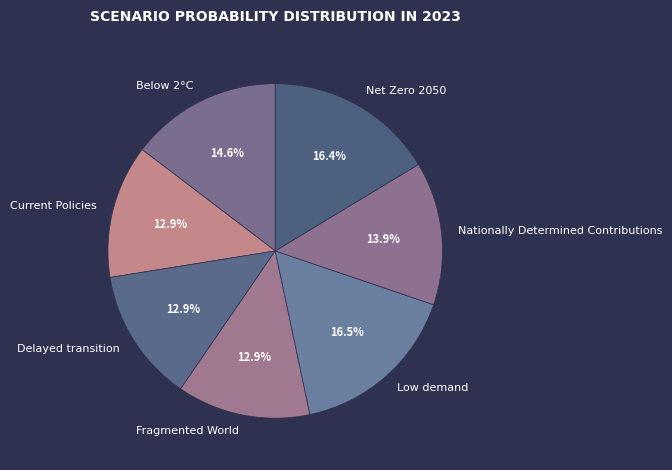

Count the number of slices in the pie.

7